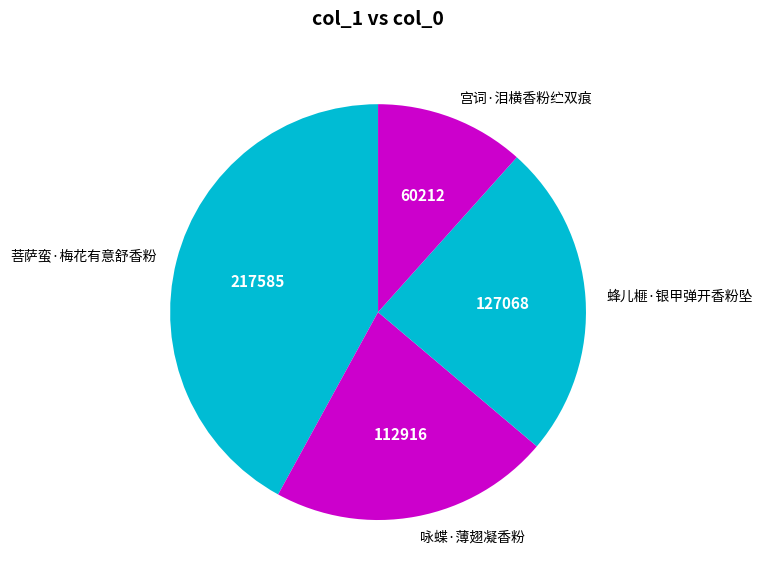

Rank the categories by value from lowest to highest.

宫词·泪横香粉纻双痕, 咏蝶·薄翅凝香粉, 蜂儿榧·银甲弹开香粉坠, 菩萨蛮·梅花有意舒香粉